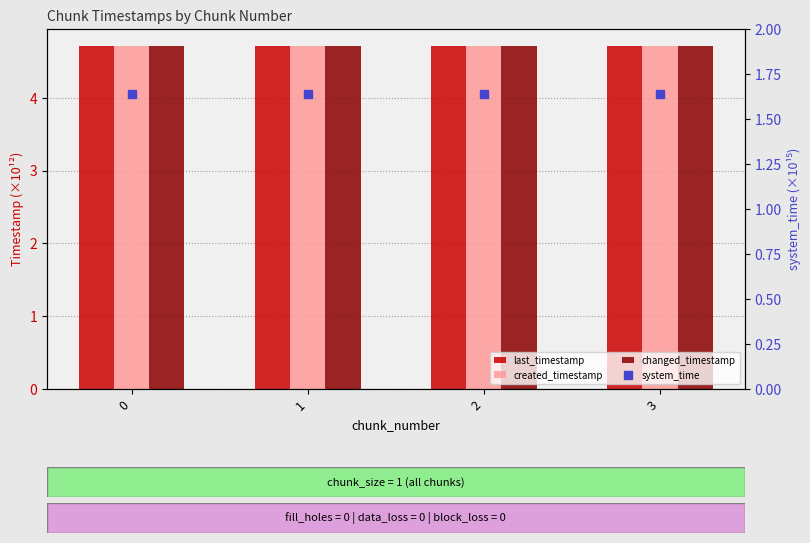

What is the smallest value displayed?

1.6